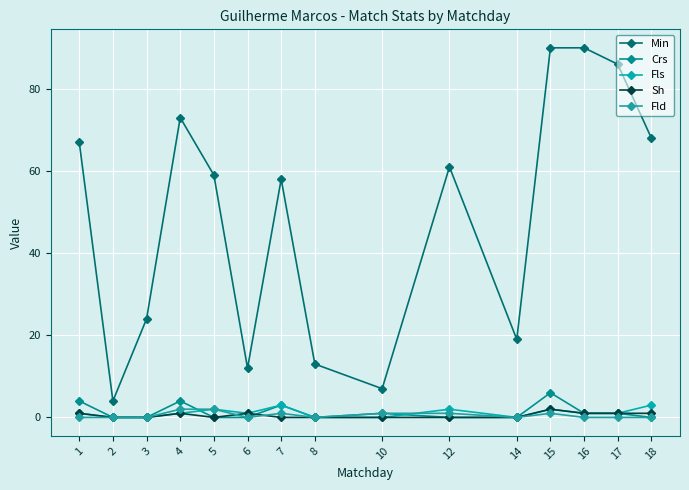

How many interior local peaks does the Sh series have?

3